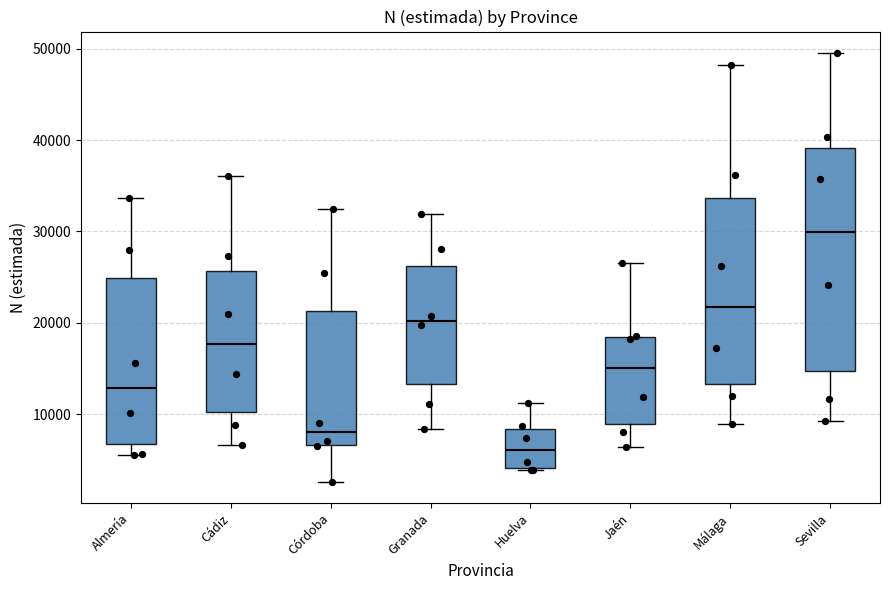

Which box has the highest median line?

Sevilla